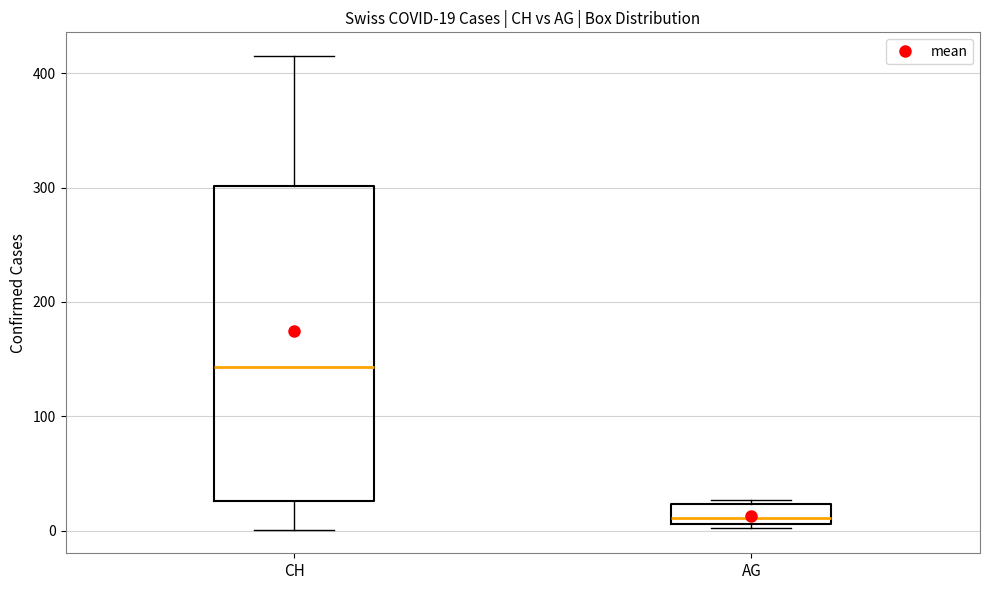

Which box has the highest median line?

CH